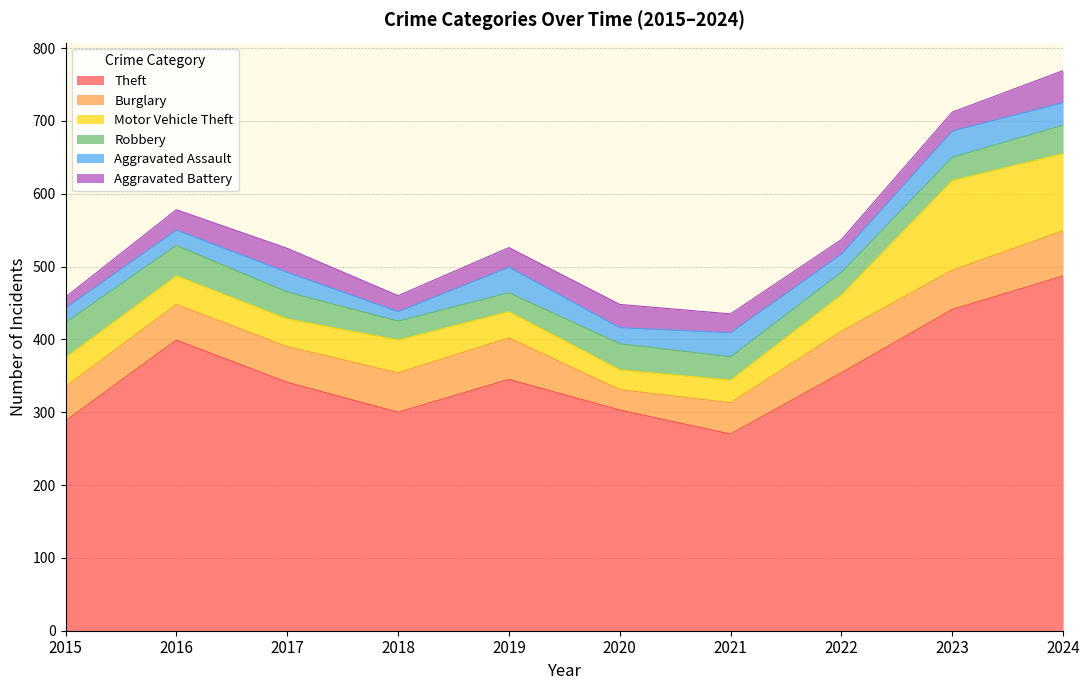

How many series are shown in this chart?

6